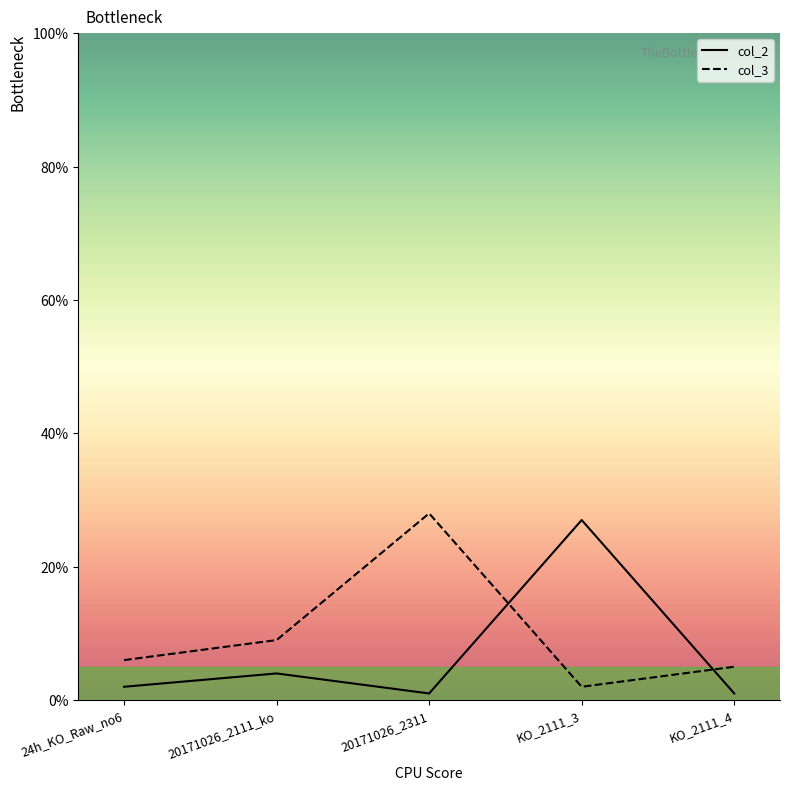

How many series are shown in this chart?

2